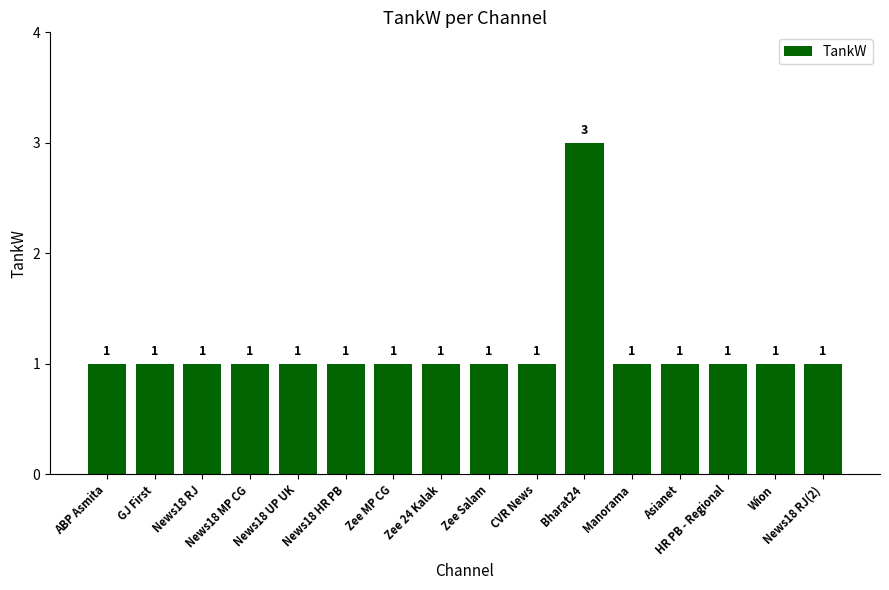

Is it true that the value at News18 HR PB is 2?

False